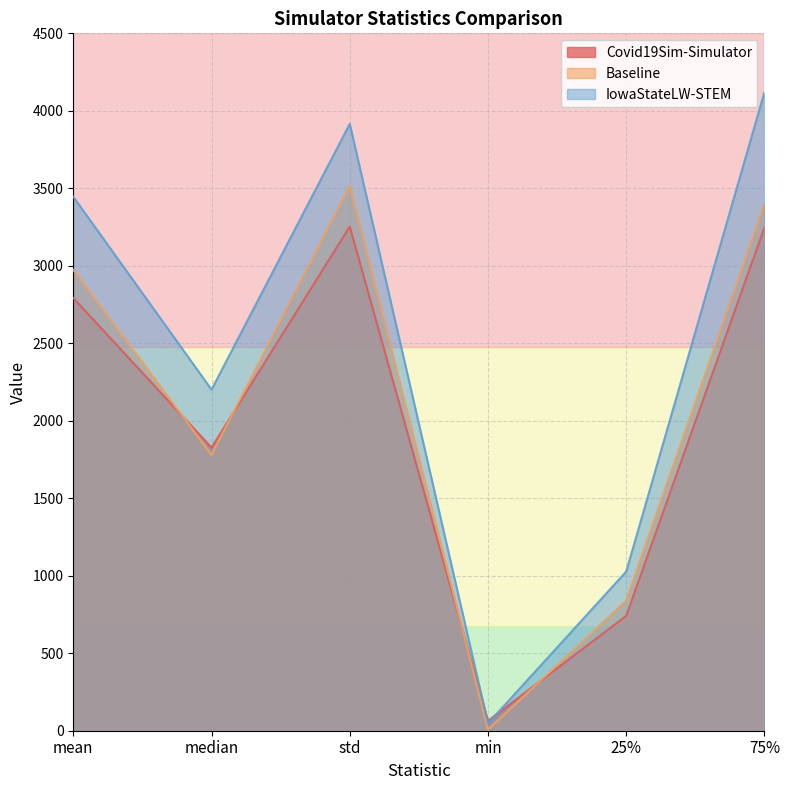

What is the average value of the IowaStateLW-STEM series?

2459.6